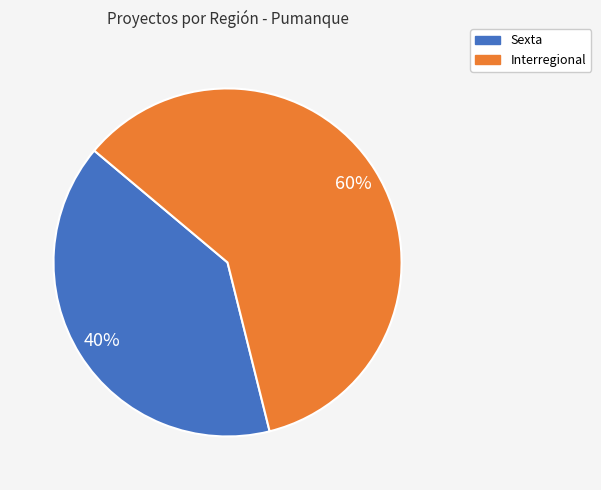

To the nearest percent, what is the average slice percentage?

50%